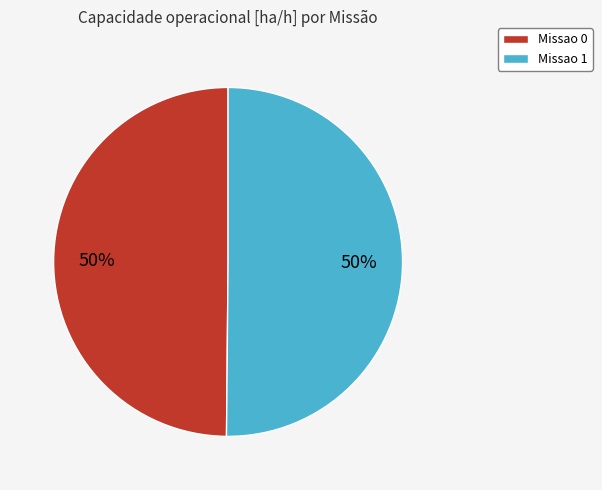

True or false: Missao 0 accounts for 39% of the total.

False